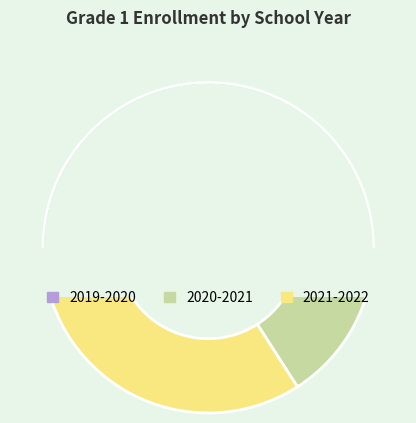

Between 2019-2020 and 2021-2022, which is larger?

2021-2022